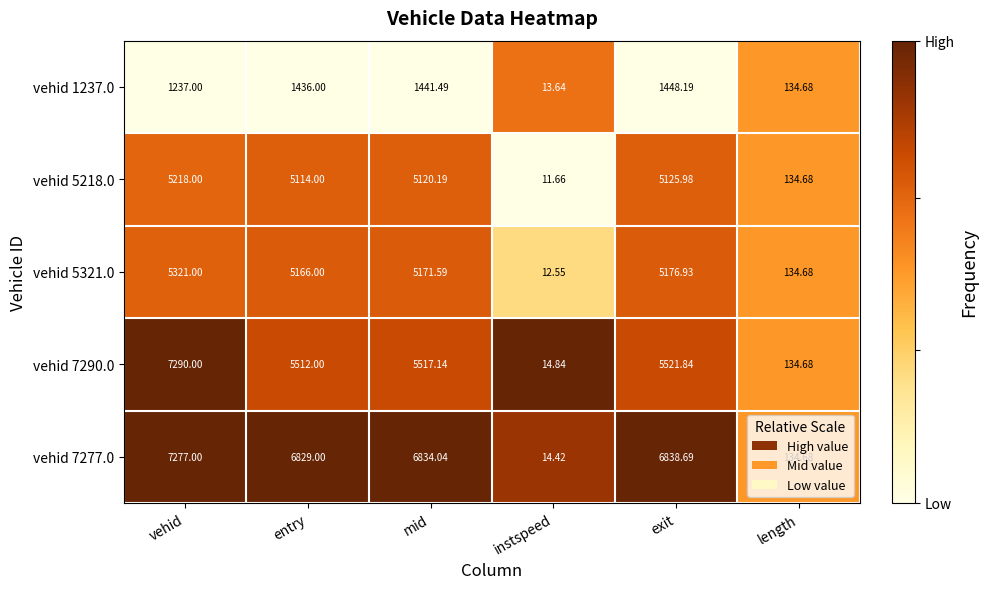

At which category does the chart reach its minimum across all series?

instspeed